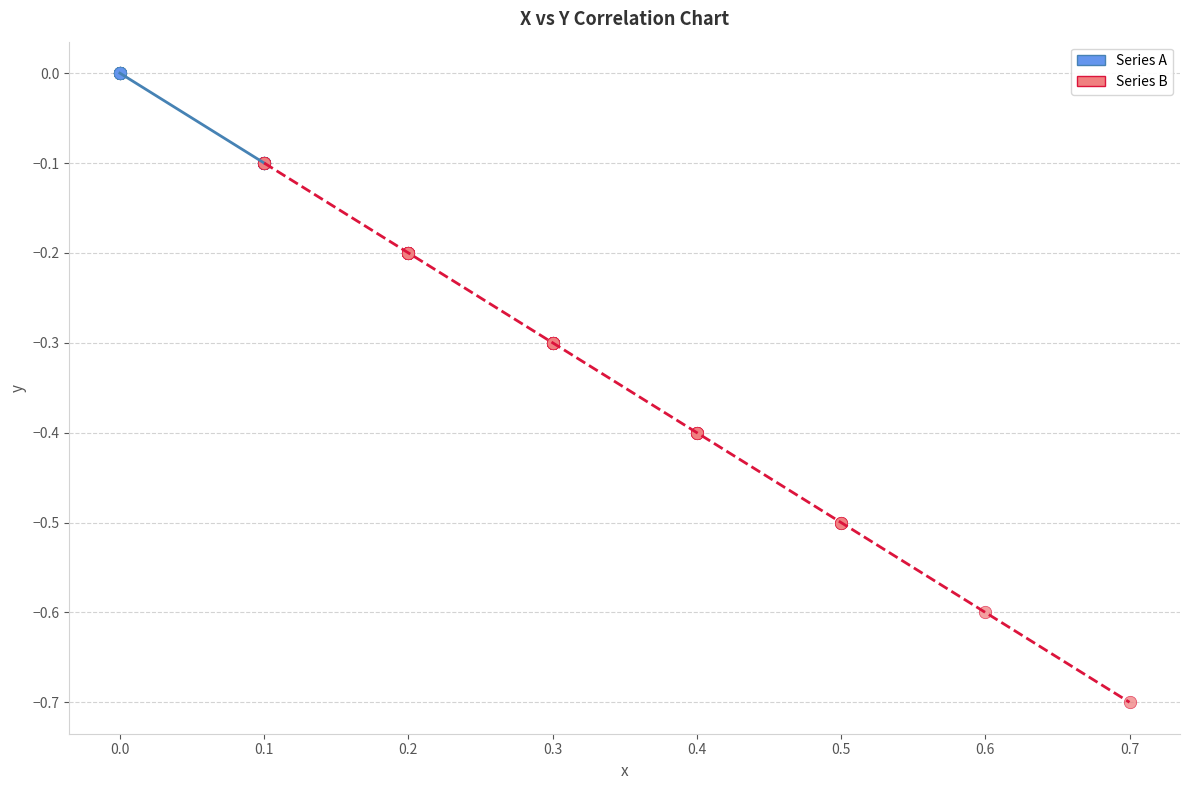

Which series reaches the minimum Y coordinate?

Series B